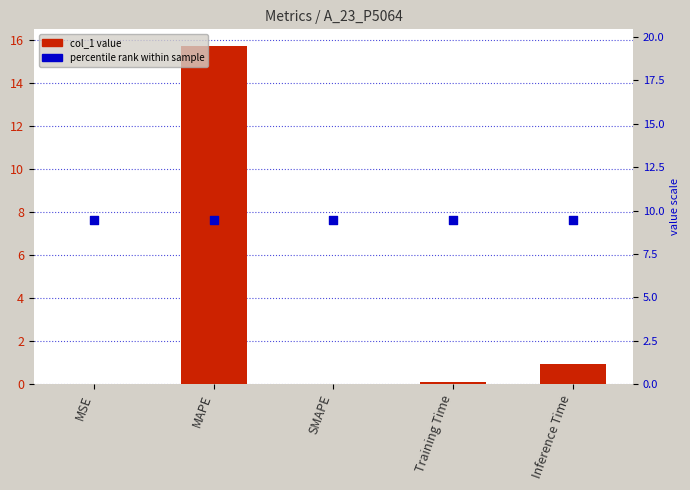

What is the total value across all series at SMAPE?

9.4